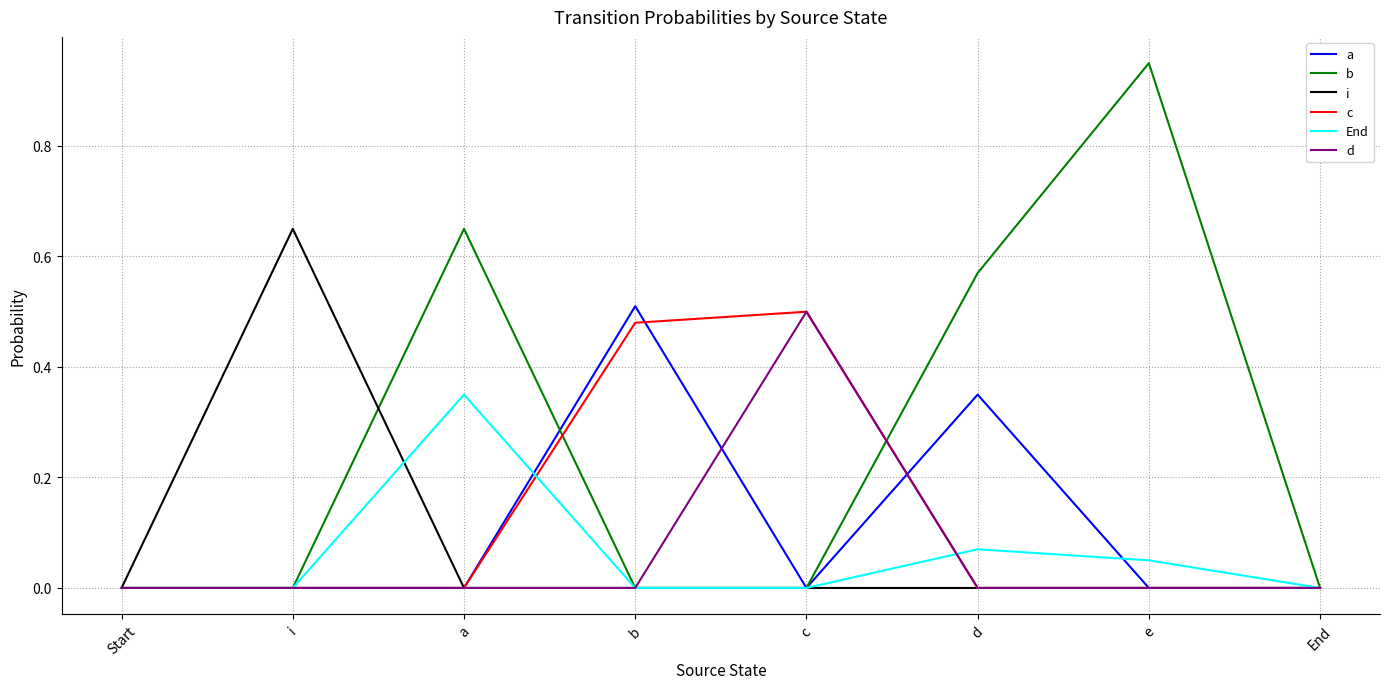

In b, how many points are higher than both neighbors (excluding endpoints)?

2